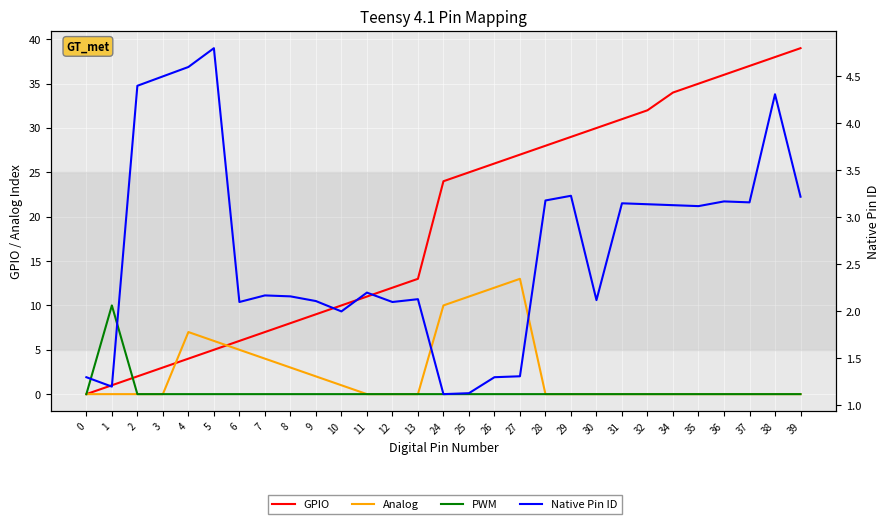

True or false: Native Pin ID and GPIO cross at least once.

True